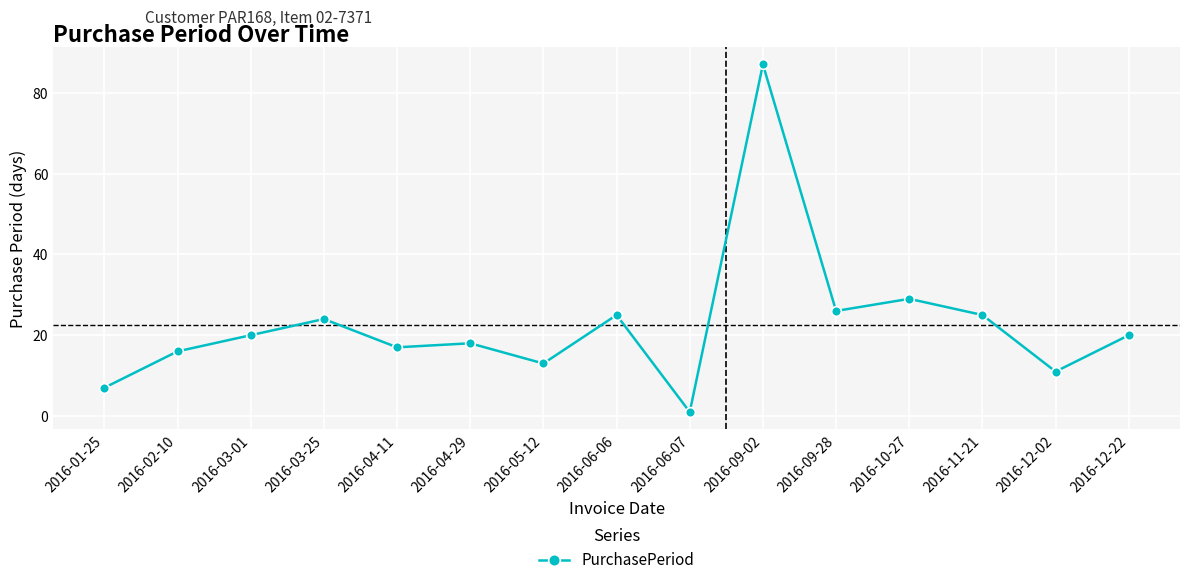

What is the approximate value at 2016-11-21, to the nearest 5?

25